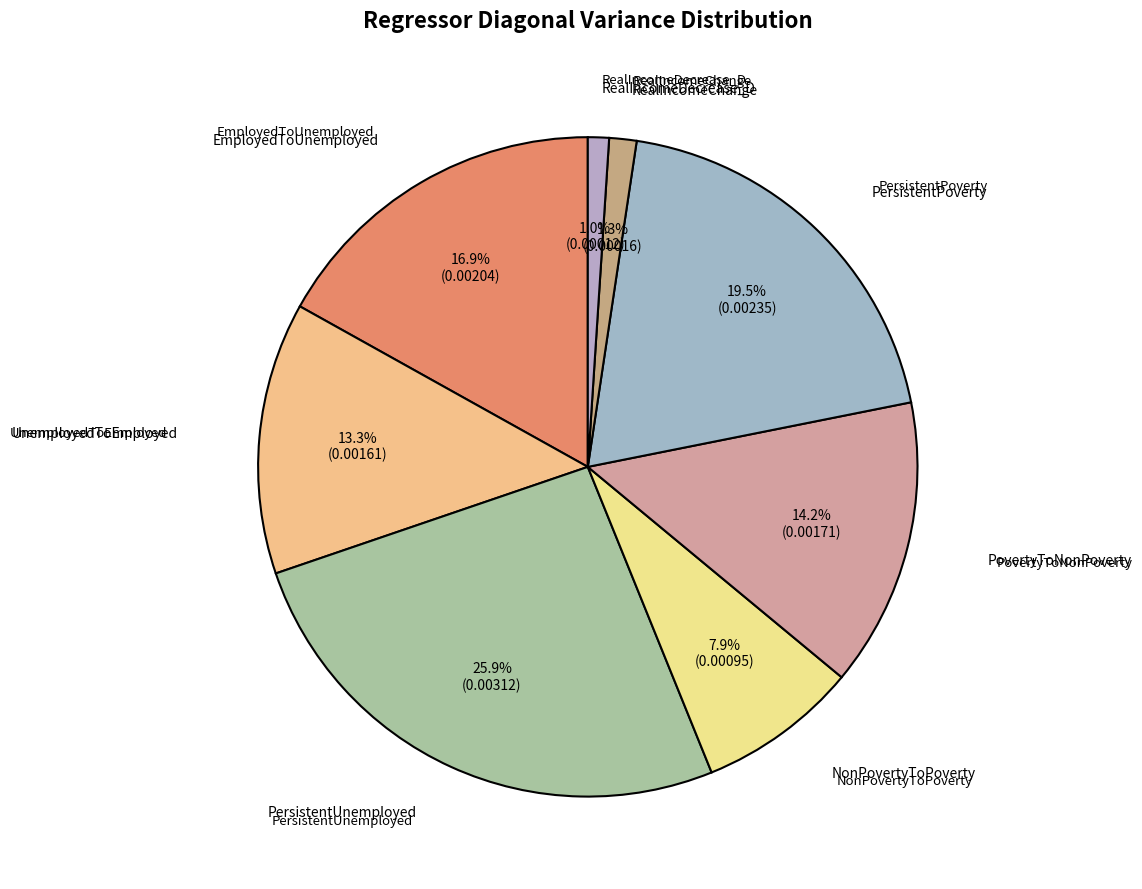

How many segments does this pie chart have?

8